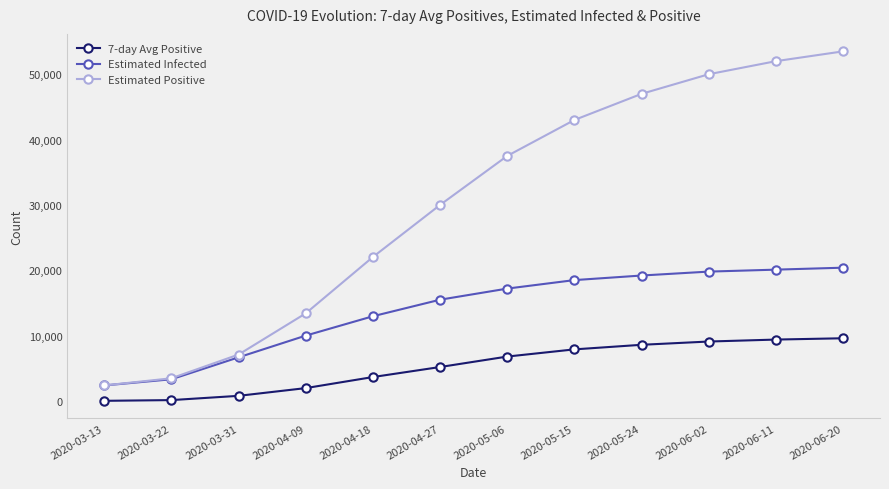

True or false: Estimated Infected and 7-day Avg Positive intersect in this chart.

False